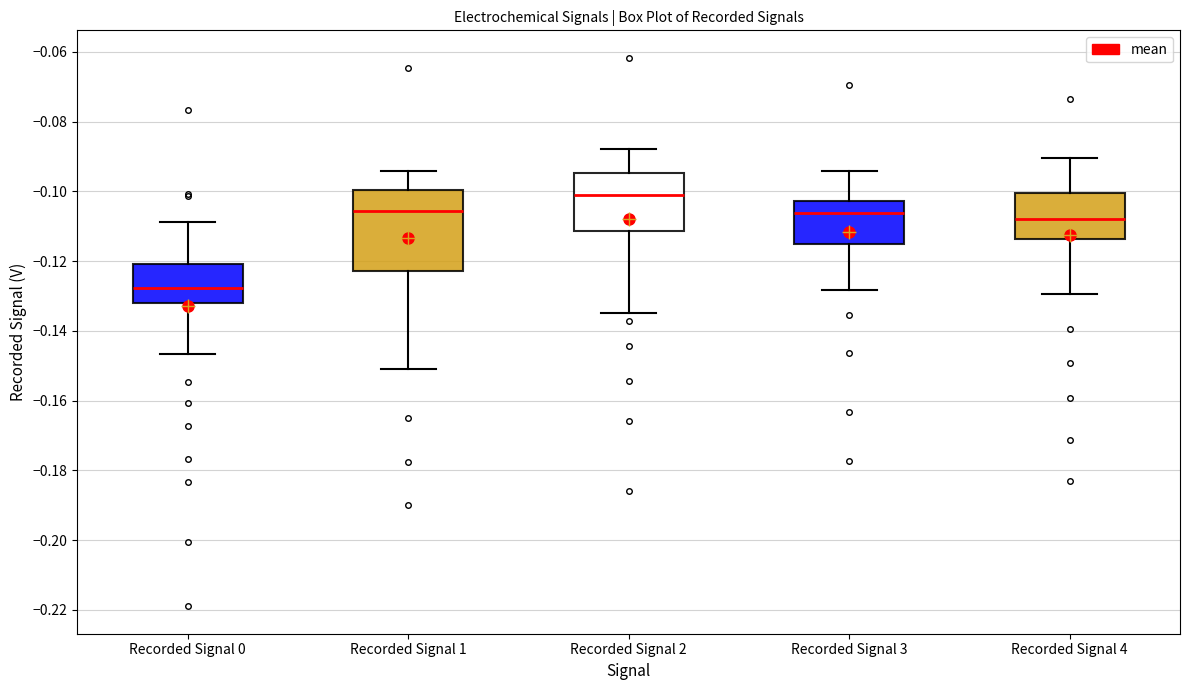

Reading left to right, read every box against the y-axis: the position of its median line, the range the box covers, and the ends of its whiskers. The values are not printed on the chart, so give them approximately, as read against the axis.

Recorded Signal 0: median -0.128, box -0.132 to -0.120, whiskers -0.146 to -0.108
Recorded Signal 1: median -0.106, box -0.122 to -0.100, whiskers -0.150 to -0.094
Recorded Signal 2: median -0.100, box -0.112 to -0.094, whiskers -0.134 to -0.088
Recorded Signal 3: median -0.106, box -0.116 to -0.102, whiskers -0.128 to -0.094
Recorded Signal 4: median -0.108, box -0.114 to -0.100, whiskers -0.130 to -0.090